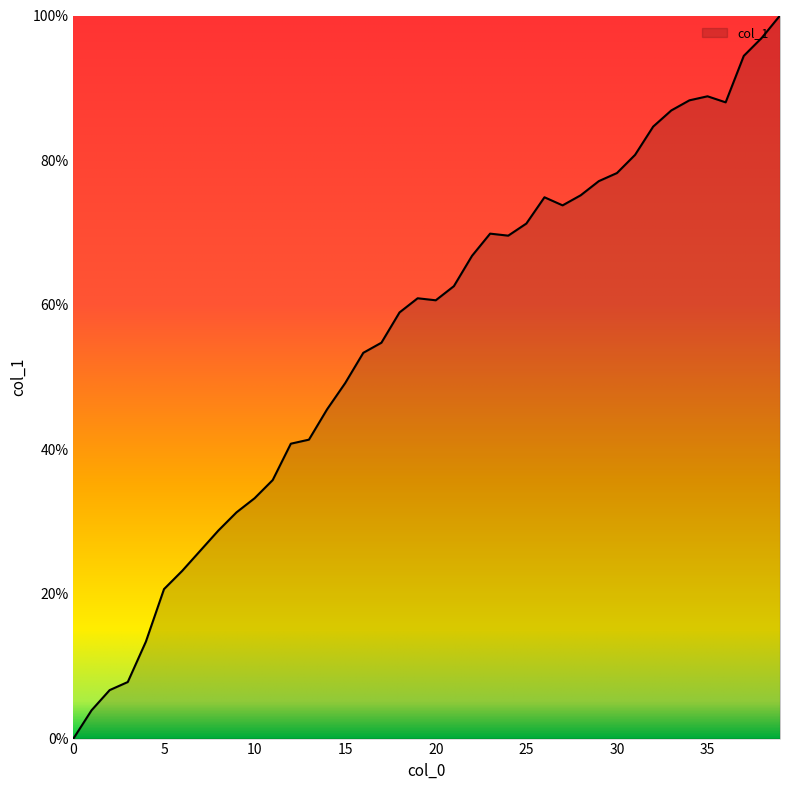

Count the number of values greater than 60.

21